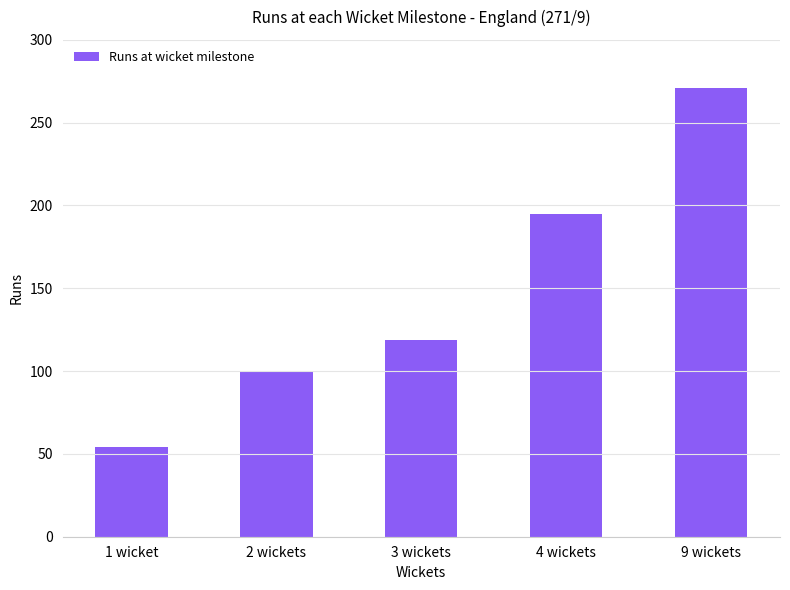

List the labels in order of value, largest first.

9 wickets, 4 wickets, 3 wickets, 2 wickets, 1 wicket